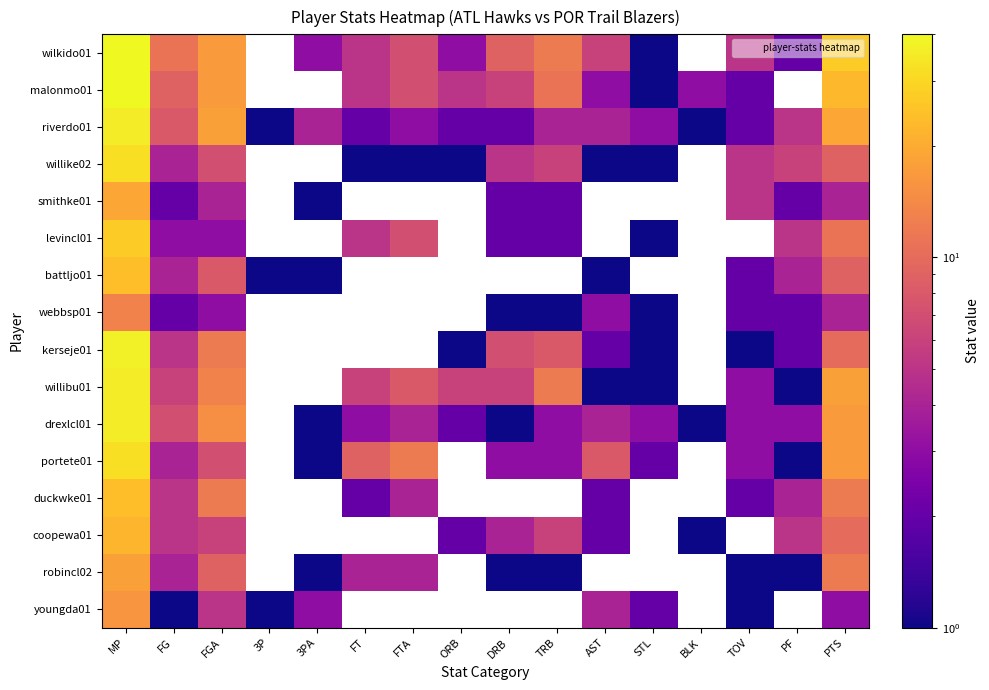

What is the minimum value for robincl02?

1.0